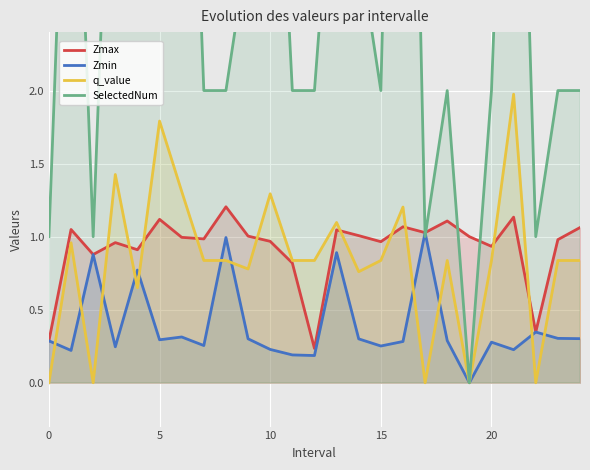

True or false: SelectedNum has a value of 3.0 at 14.

True